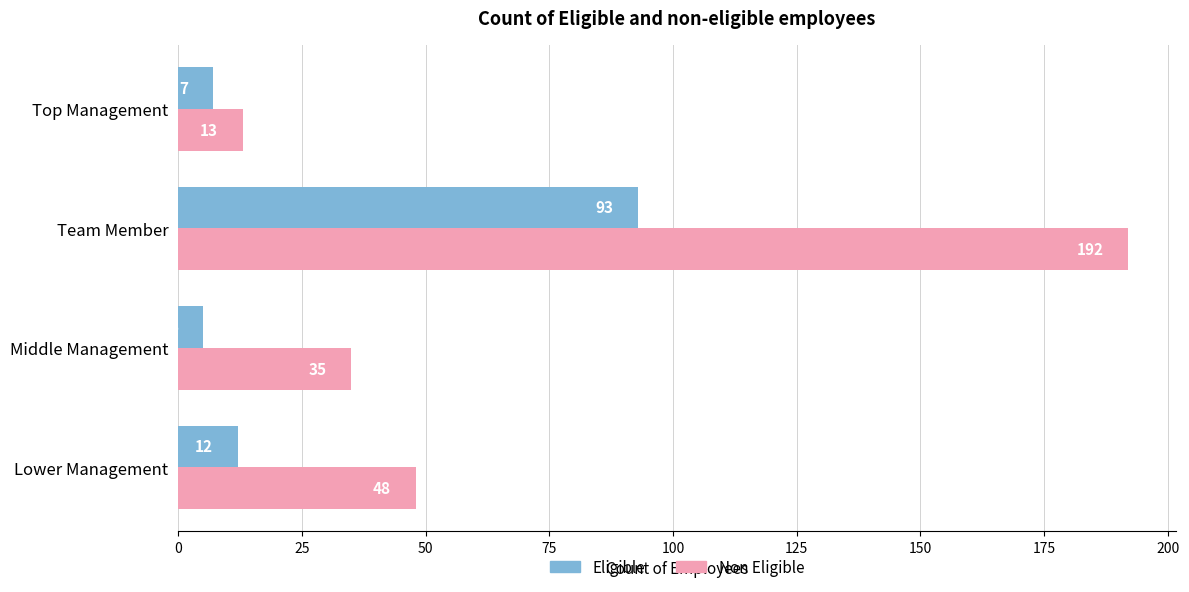

Count the number of data series in this chart.

2